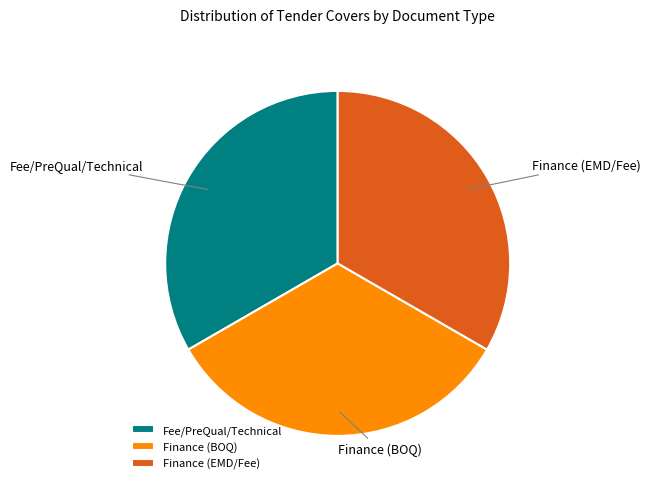

What is the ratio of the value at Finance (EMD/Fee) to the value at Finance (BOQ)?

1.0